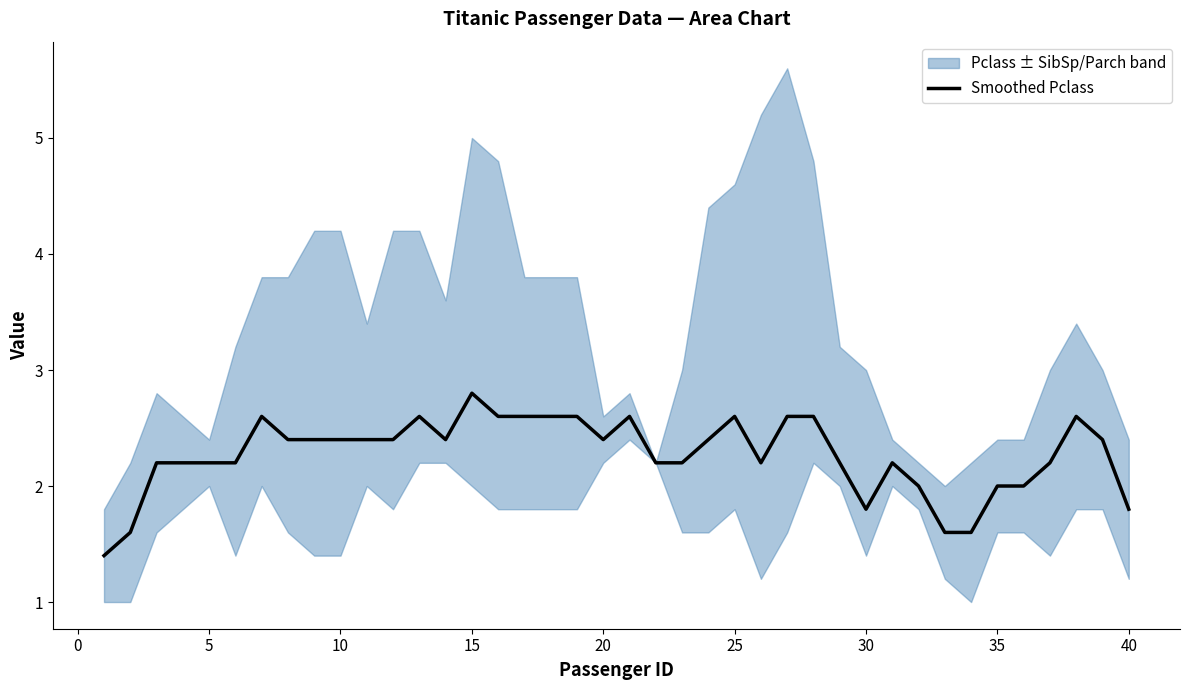

What is the minimum value shown in the chart?

1.4